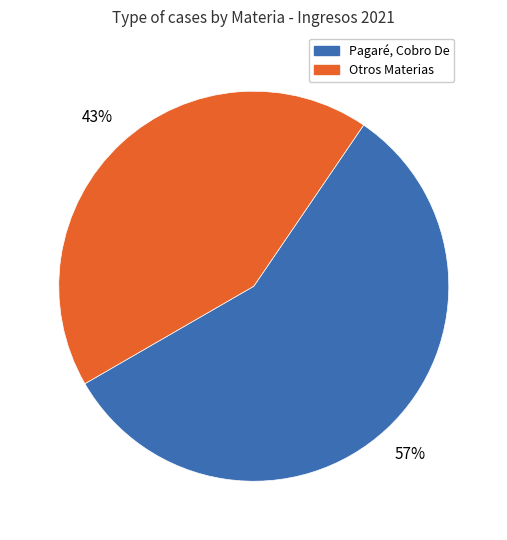

To the nearest percent, what is the difference between the largest and smallest slice percentages?

14%